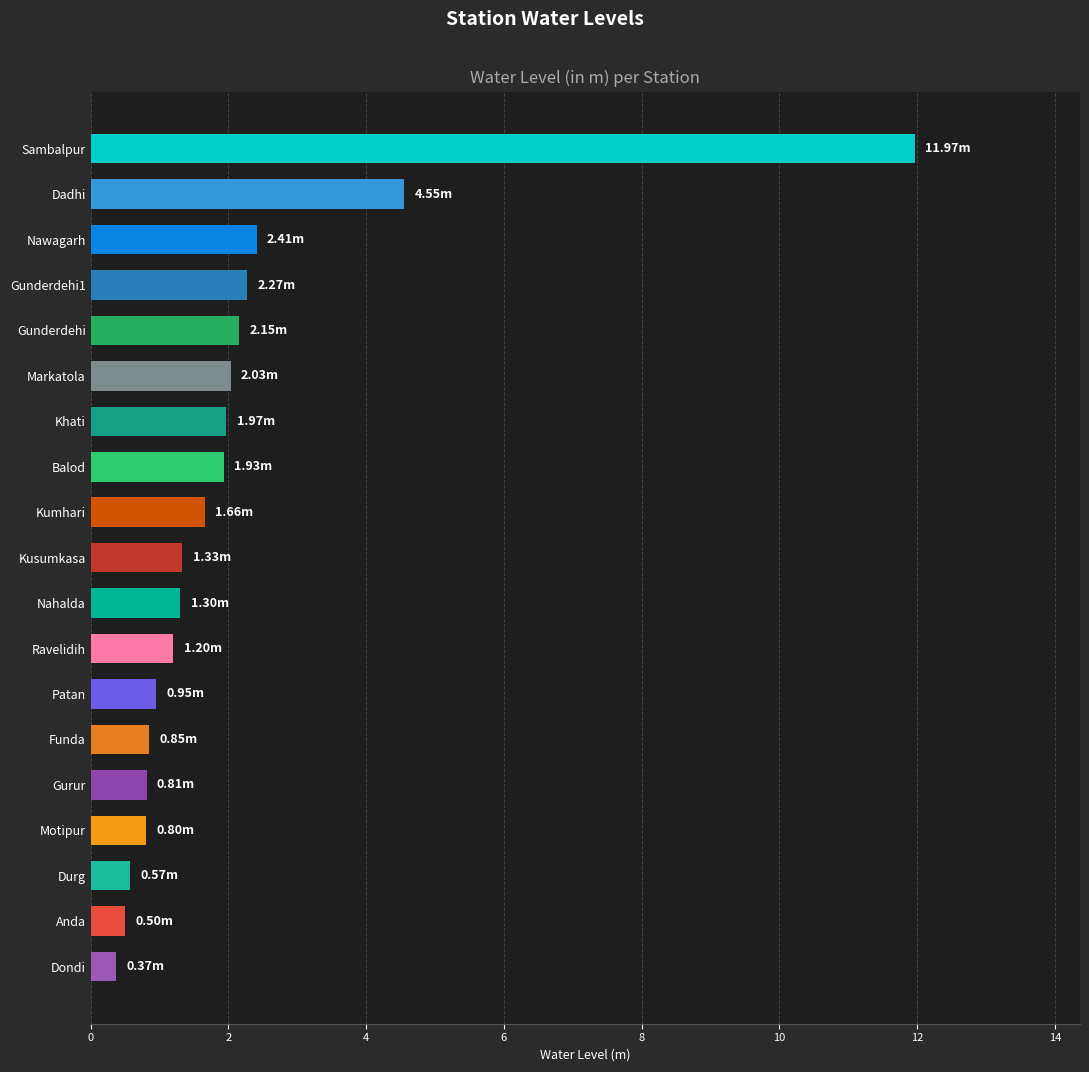

What is the greatest value displayed?

12.0